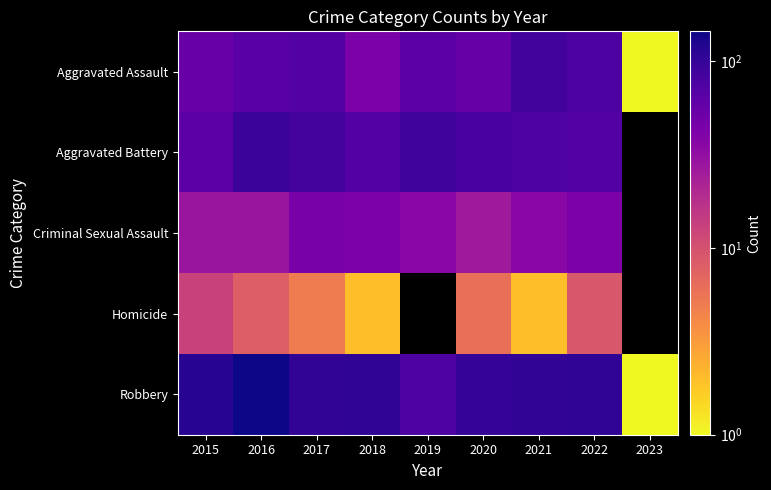

List the labels in order of Criminal Sexual Assault value, largest first.

2017, 2018, 2022, 2019, 2023, 2021, 2015, 2016, 2020